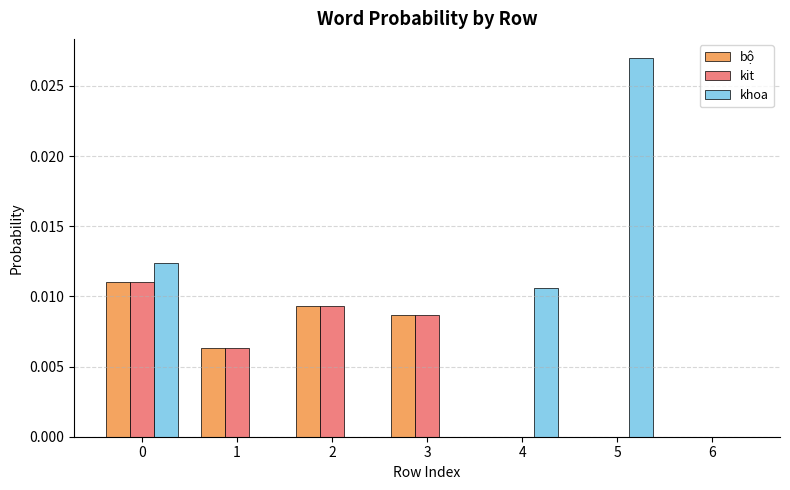

Does the chart contain stacked bars?

No